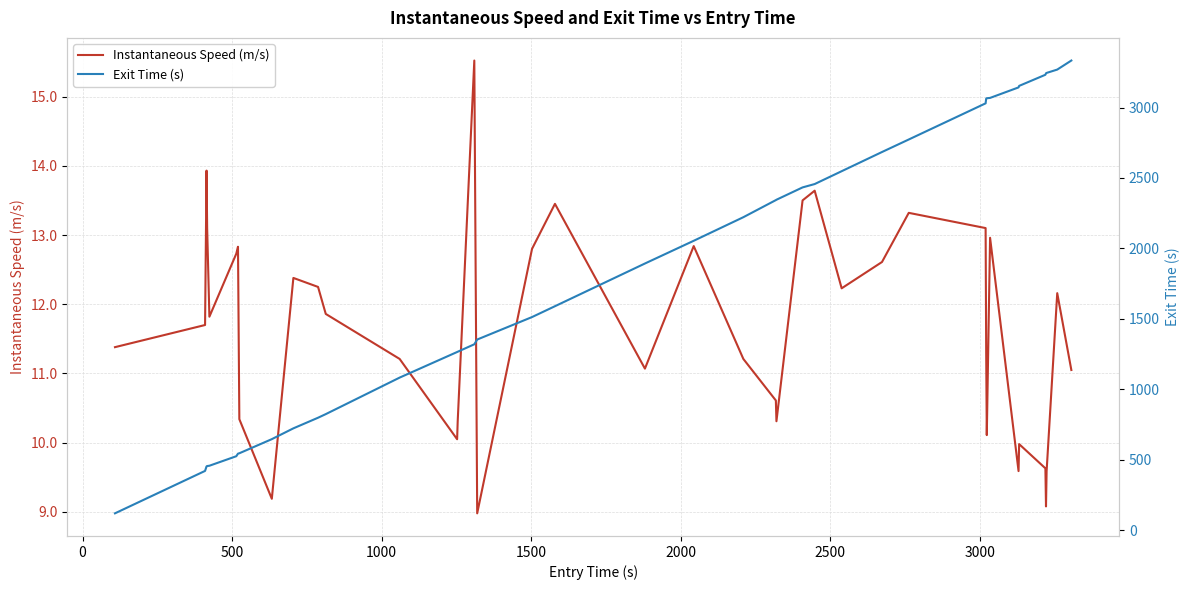

Which series has the largest range (max minus min)?

Exit Time (s)